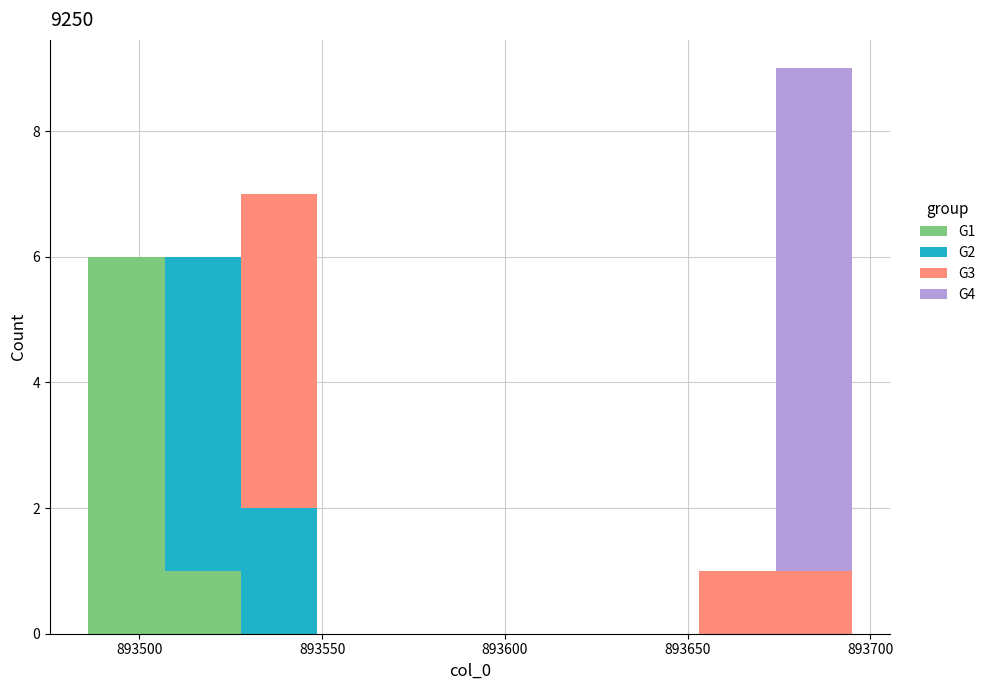

What is the total height of the stacked bar covering 893485 to 893505 on the x-axis? Neither the bar edges nor the heights are printed on the chart, so give them approximately, as read against the axes.

6